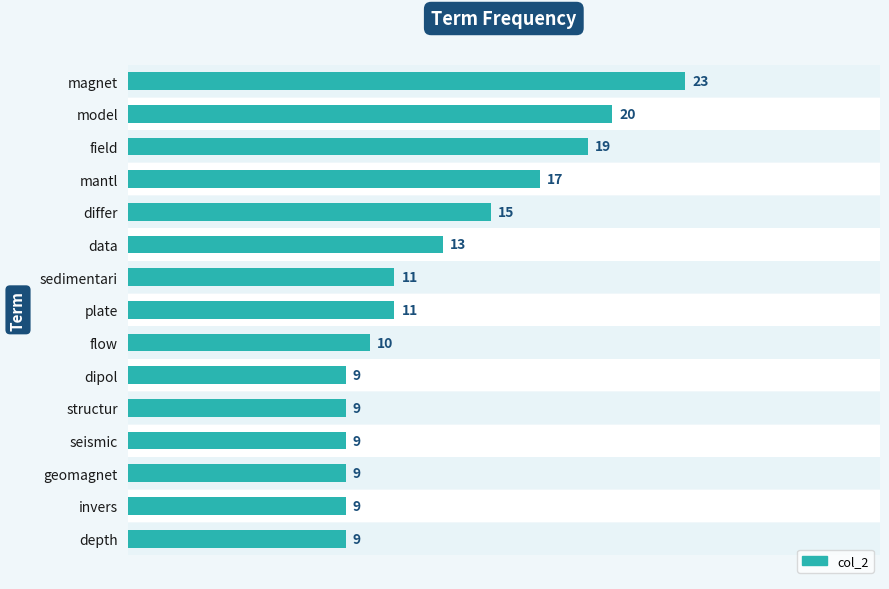

Reading left to right, extract all data points from this chart.

23	20	19	17	15	13	11	11	10	9	9	9	9	9	9